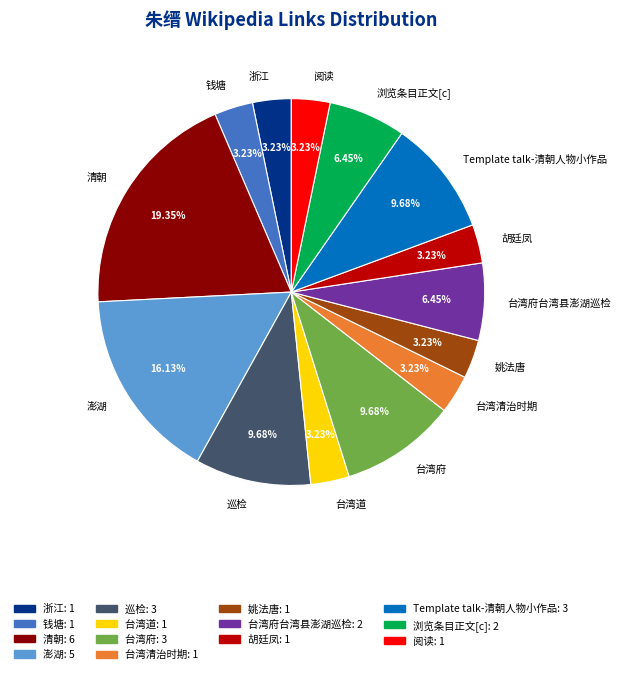

Does 姚法唐 account for over 50% of the chart?

No